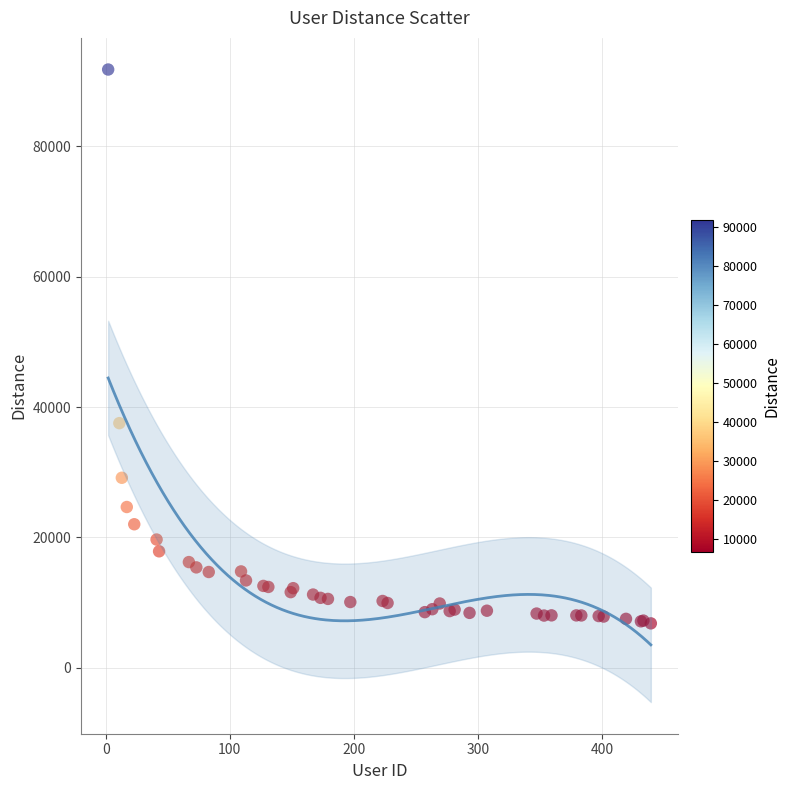

What Y value in the scatter plot is closest to 49298?

37529